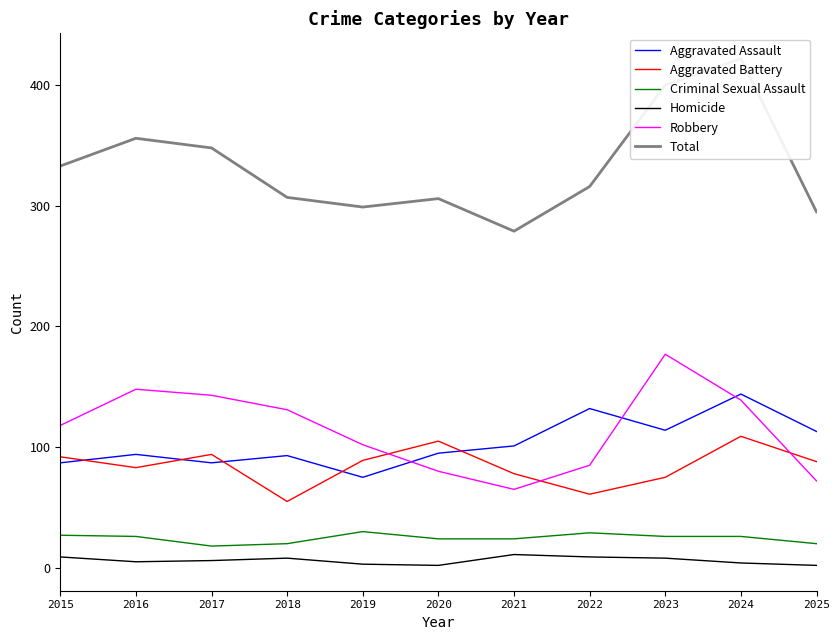

What are all the series names shown in the legend?

Aggravated Assault, Aggravated Battery, Criminal Sexual Assault, Homicide, Robbery, Total